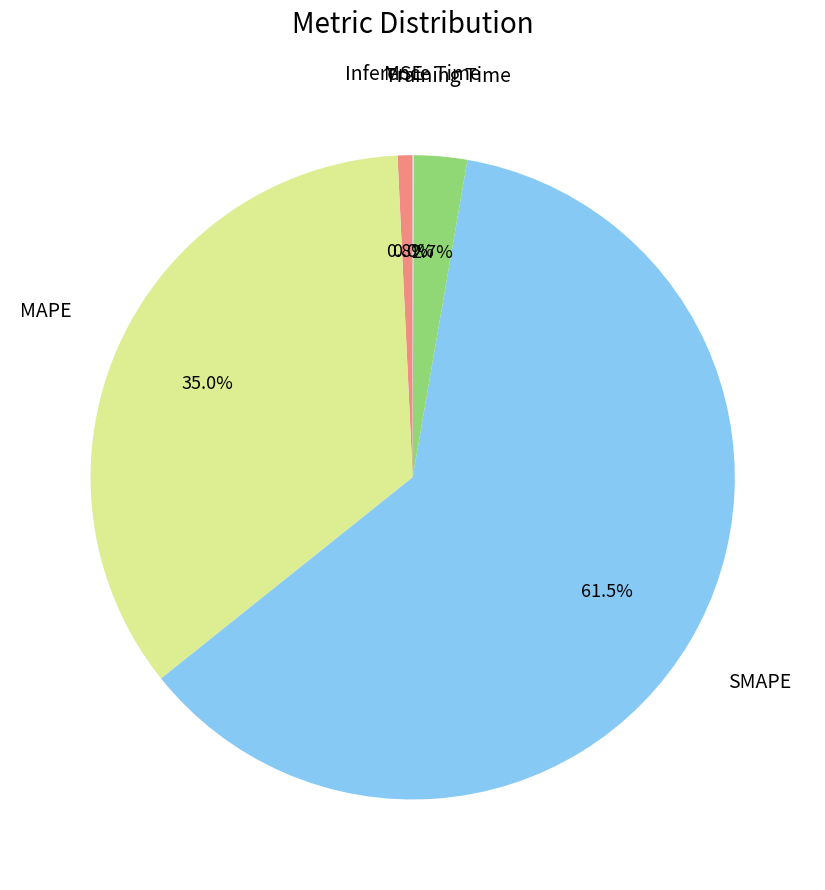

Is there any slice that represents more than half of the pie?

Yes